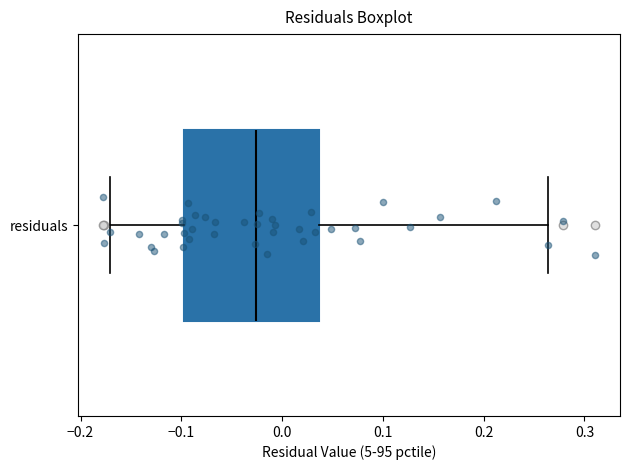

Where does the right whisker of the box for residuals end on the x-axis? The values are not printed on the chart, so give them approximately, as read against the axis.

0.26